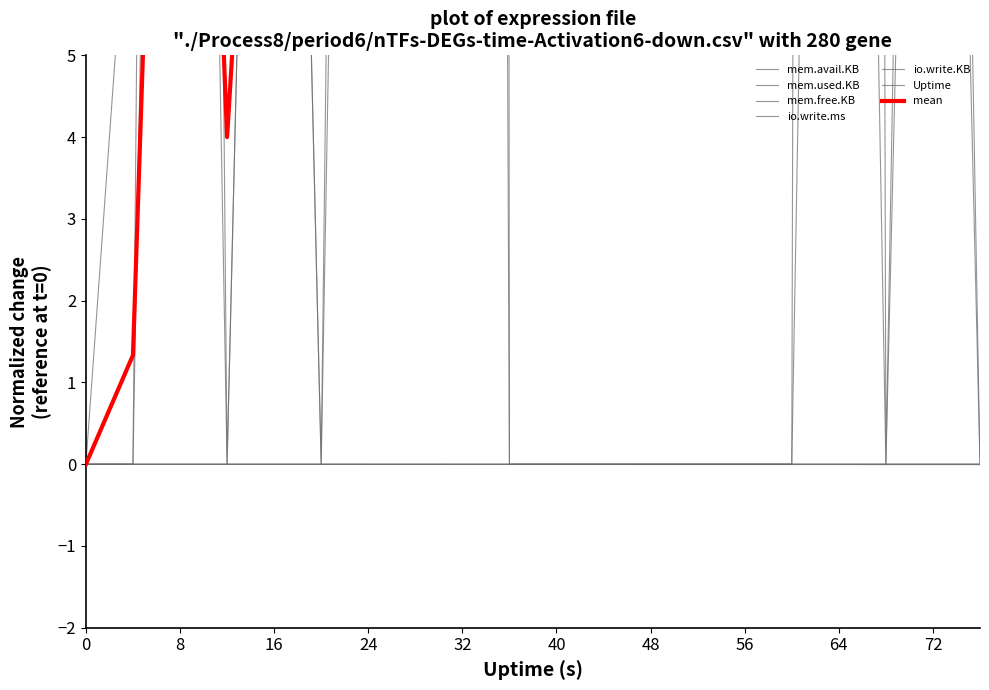

Is the value of mem.avail.KB at 24 greater than the value of Uptime at 24?

No